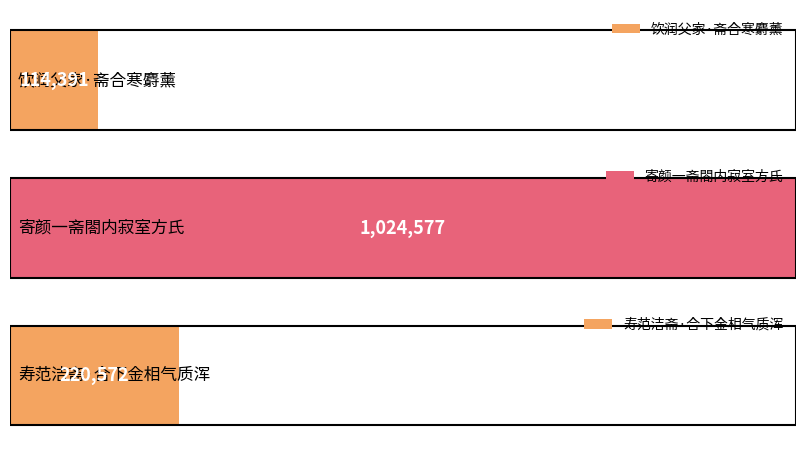

Where is the data nearest to the value 569484?

寿范洁斋·合下金相气质浑